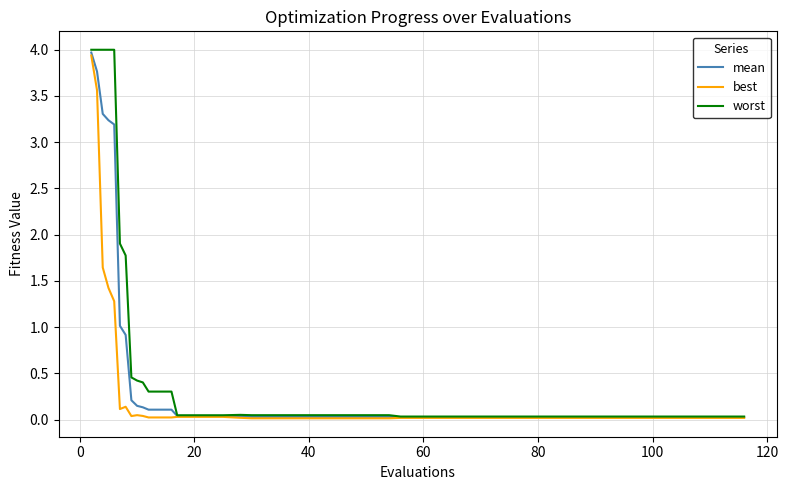

List the series in order of their overall mean, highest first.

worst, mean, best